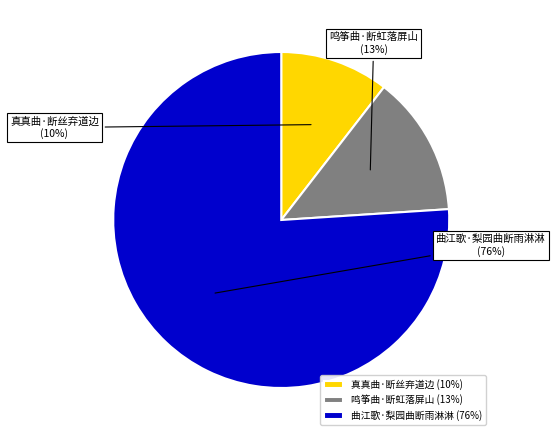

What is the smallest slice in the pie chart?

真真曲·断丝弃道边